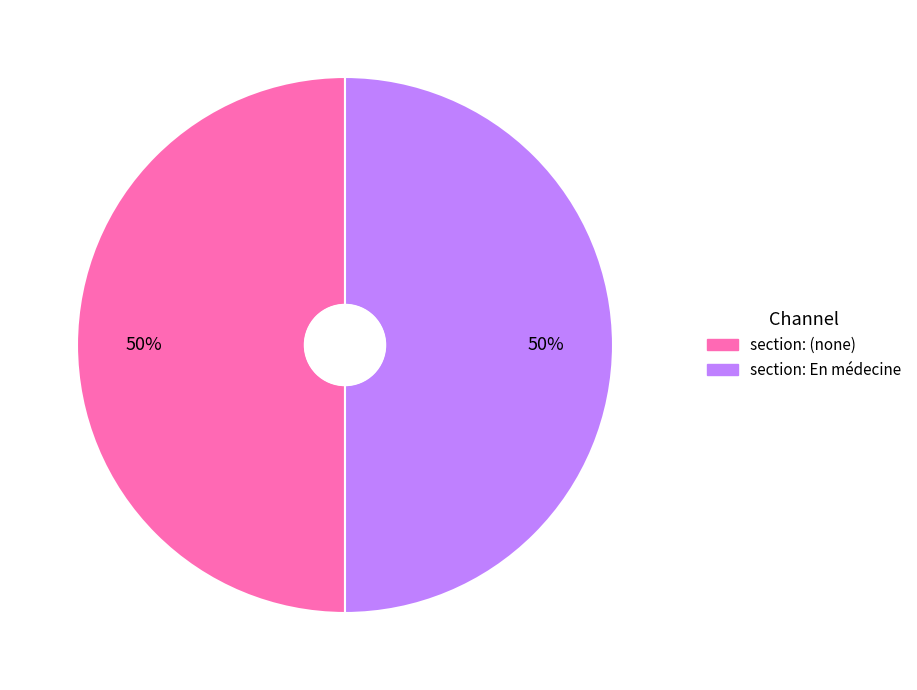

True or false: section: (none) accounts for 50% of the total.

True